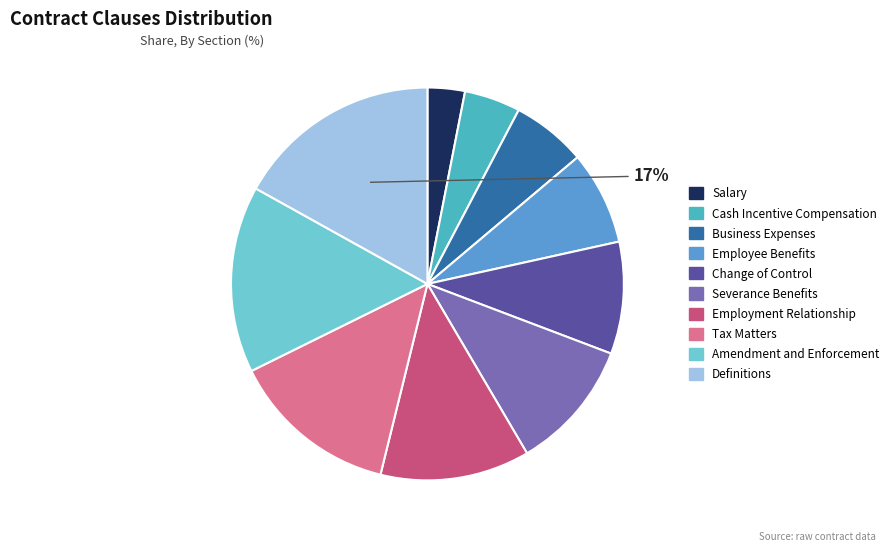

True or false: Salary accounts for 10% of the total.

False